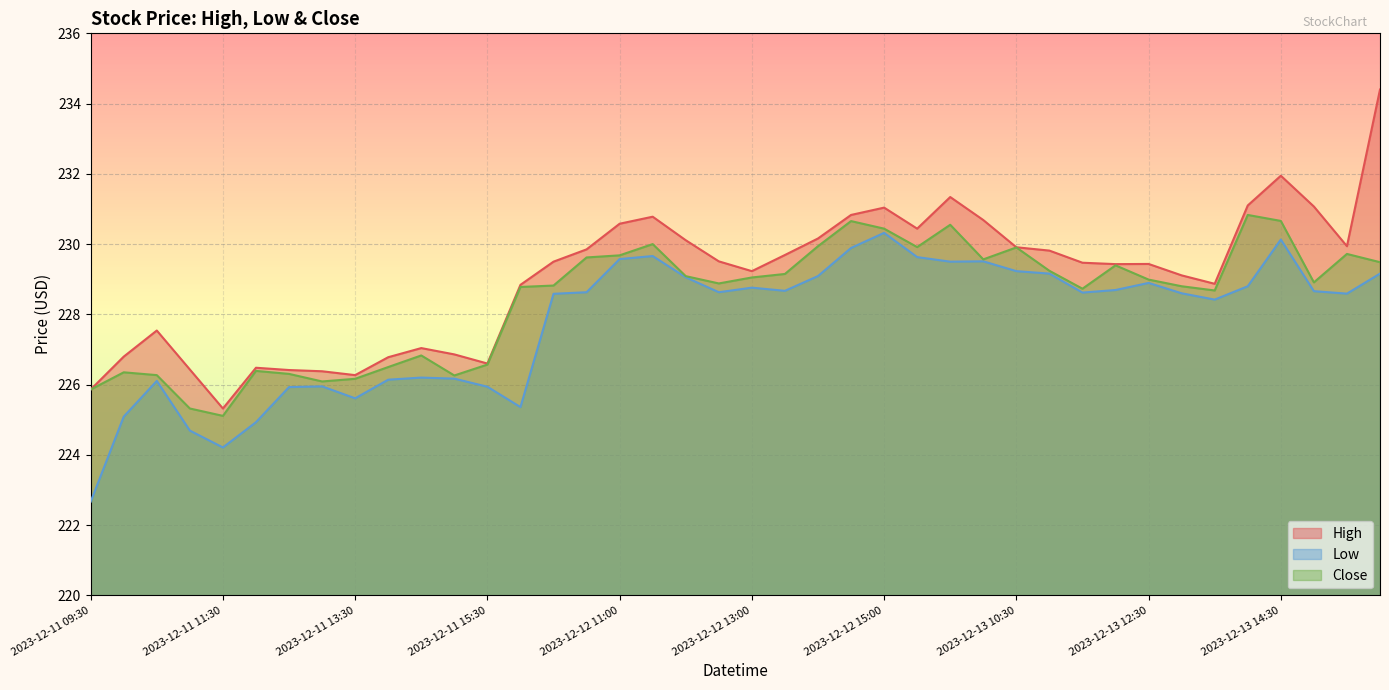

Rank the series at 2023-12-13 09:30 from highest to lowest value.

High, Close, Low